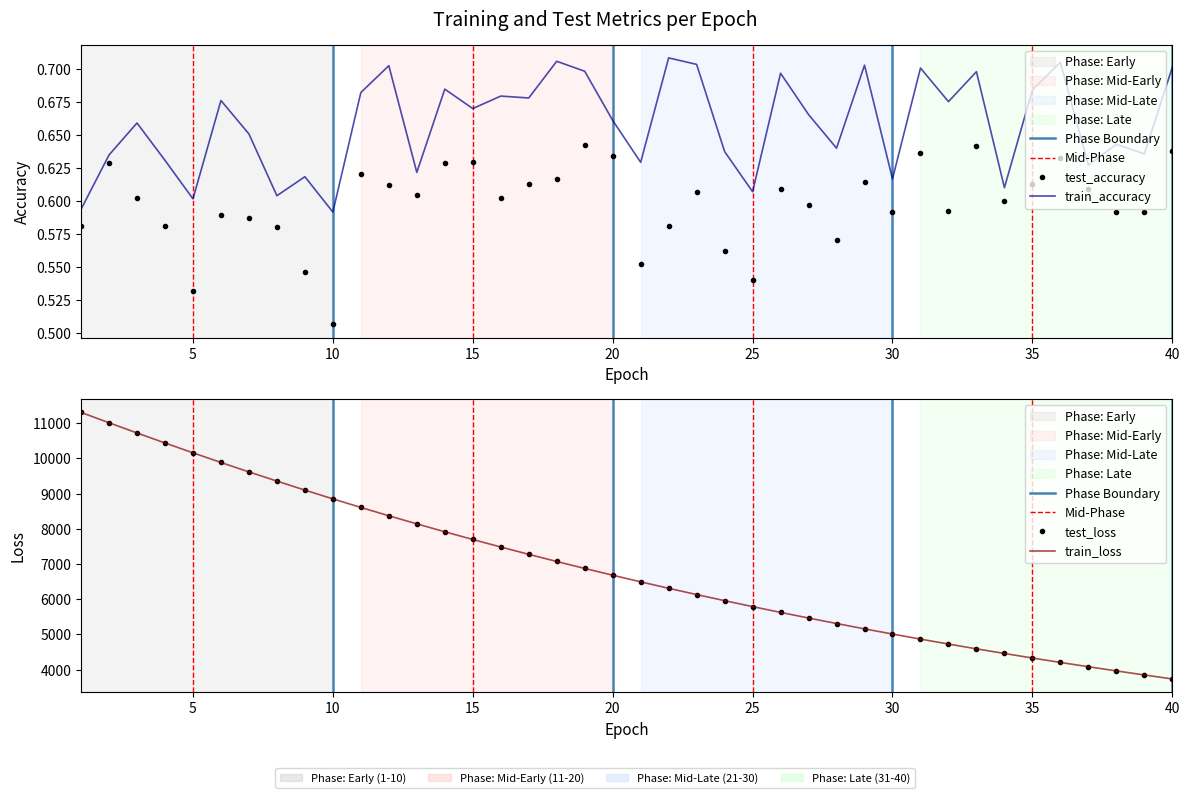

Reading left to right, extract all data points from this chart.

test_accuracy: 0.6	0.6	0.6	0.6	0.5	0.6	0.6	0.6	0.5	0.5	0.6	0.6	0.6	0.6	0.6	0.6	0.6	0.6	0.6	0.6	0.6	0.6	0.6	0.6	0.5	0.6	0.6	0.6	0.6	0.6	0.6	0.6	0.6	0.6	0.6	0.6	0.6	0.6	0.6	0.6
train_accuracy: 0.6	0.6	0.7	0.6	0.6	0.7	0.7	0.6	0.6	0.6	0.7	0.7	0.6	0.7	0.7	0.7	0.7	0.7	0.7	0.7	0.6	0.7	0.7	0.6	0.6	0.7	0.7	0.6	0.7	0.6	0.7	0.7	0.7	0.6	0.7	0.7	0.6	0.6	0.6	0.7
test_loss: 11307.9	11014.3	10724.0	10439.5	10159.8	9885.4	9617.3	9357.0	9100.5	8851.1	8608.1	8371.0	8141.6	7916.4	7697.7	7483.7	7275.9	7072.6	6875.0	6682.5	6494.5	6311.2	6133.0	5959.6	5790.6	5626.0	5466.4	5310.4	5158.4	5011.5	4867.2	4727.1	4591.1	4459.5	4329.7	4204.3	4083.0	3963.9	3848.8	3735.6
train_loss: 11307.3	11013.8	10723.1	10438.8	10159.3	9885.0	9617.0	9356.5	9099.9	8850.7	8607.7	8370.6	8141.3	7916.0	7697.4	7483.4	7275.4	7072.3	6874.6	6682.3	6494.2	6310.8	6132.6	5959.3	5790.2	5625.6	5466.0	5310.1	5158.1	5011.2	4866.8	4726.8	4590.8	4459.1	4329.5	4204.0	4082.7	3963.6	3848.4	3735.3